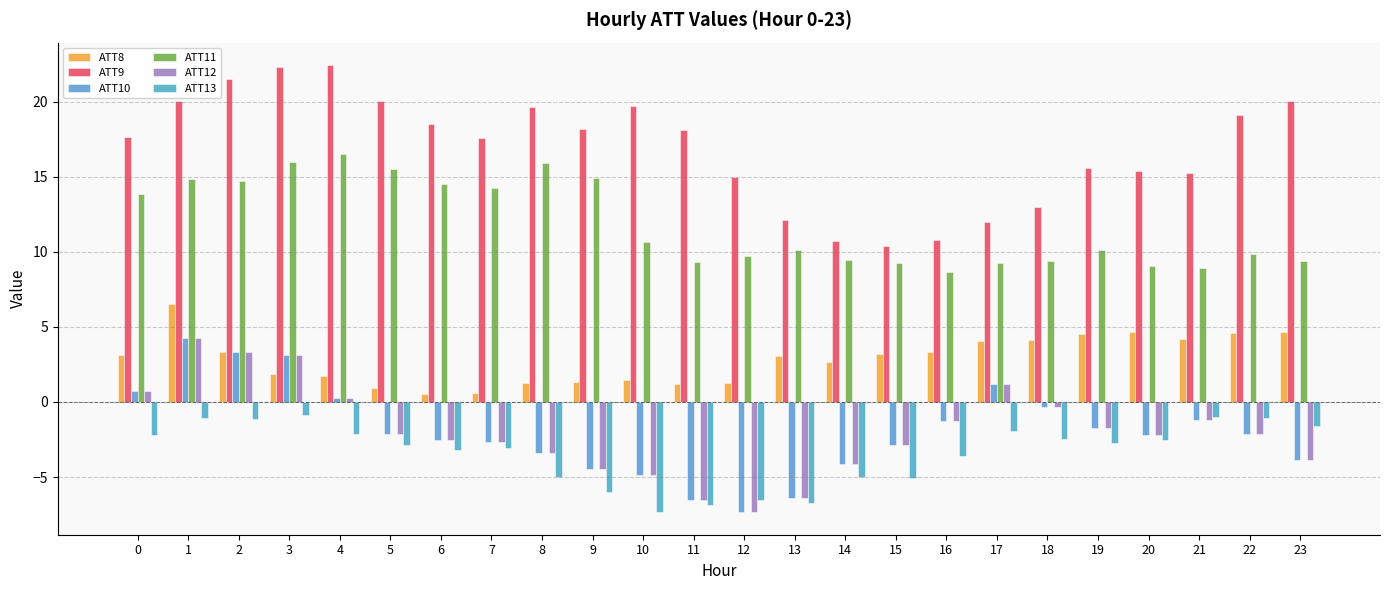

Does the chart contain any negative values?

Yes